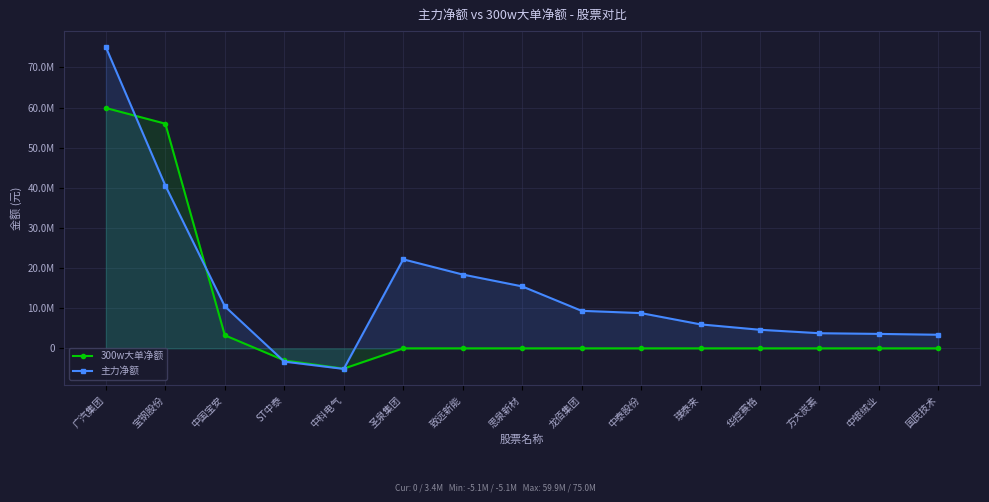

Between 致远新能 and 思泉新材, which series saw the biggest shift?

主力净额